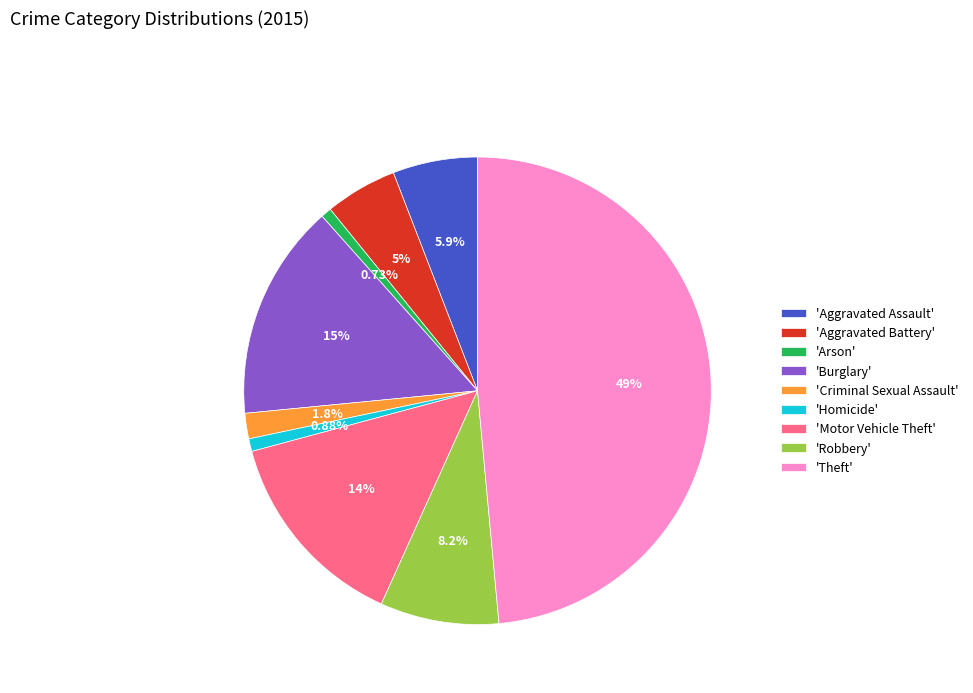

To the nearest percent, what is the average slice percentage?

11%